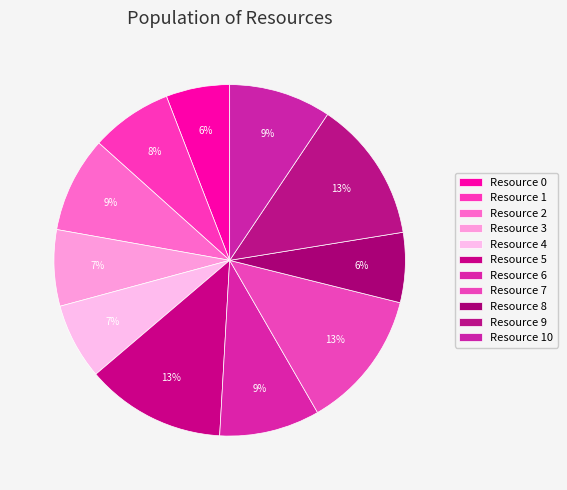

How many slices are in this pie chart?

11